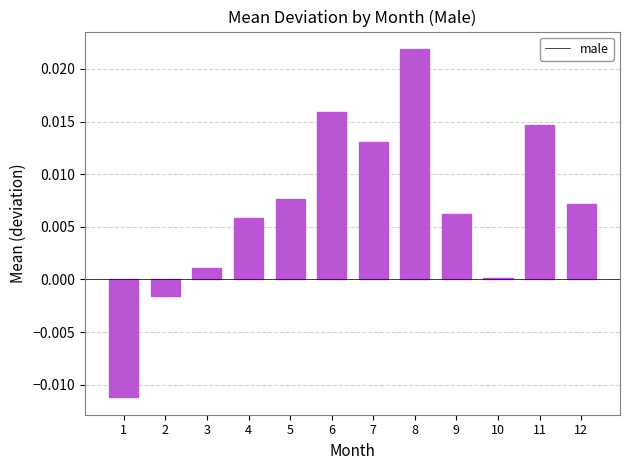

At which label does the data first exceed 0?

3